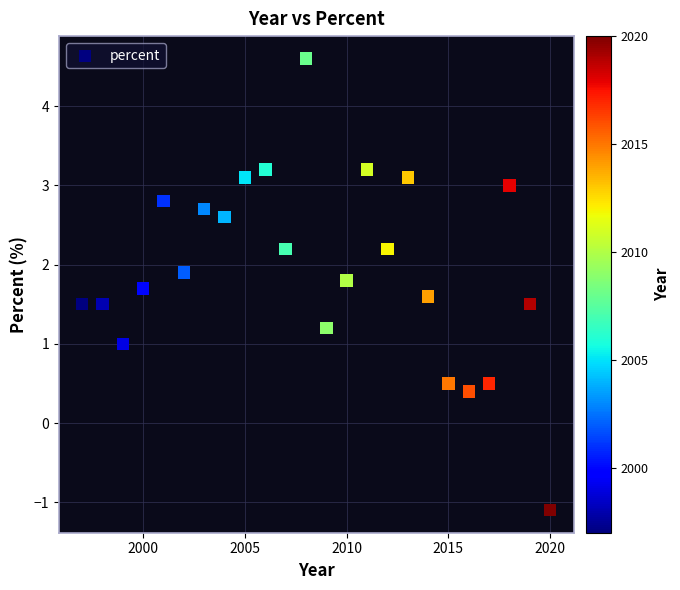

What is the range of Y values (max minus min)?

5.7